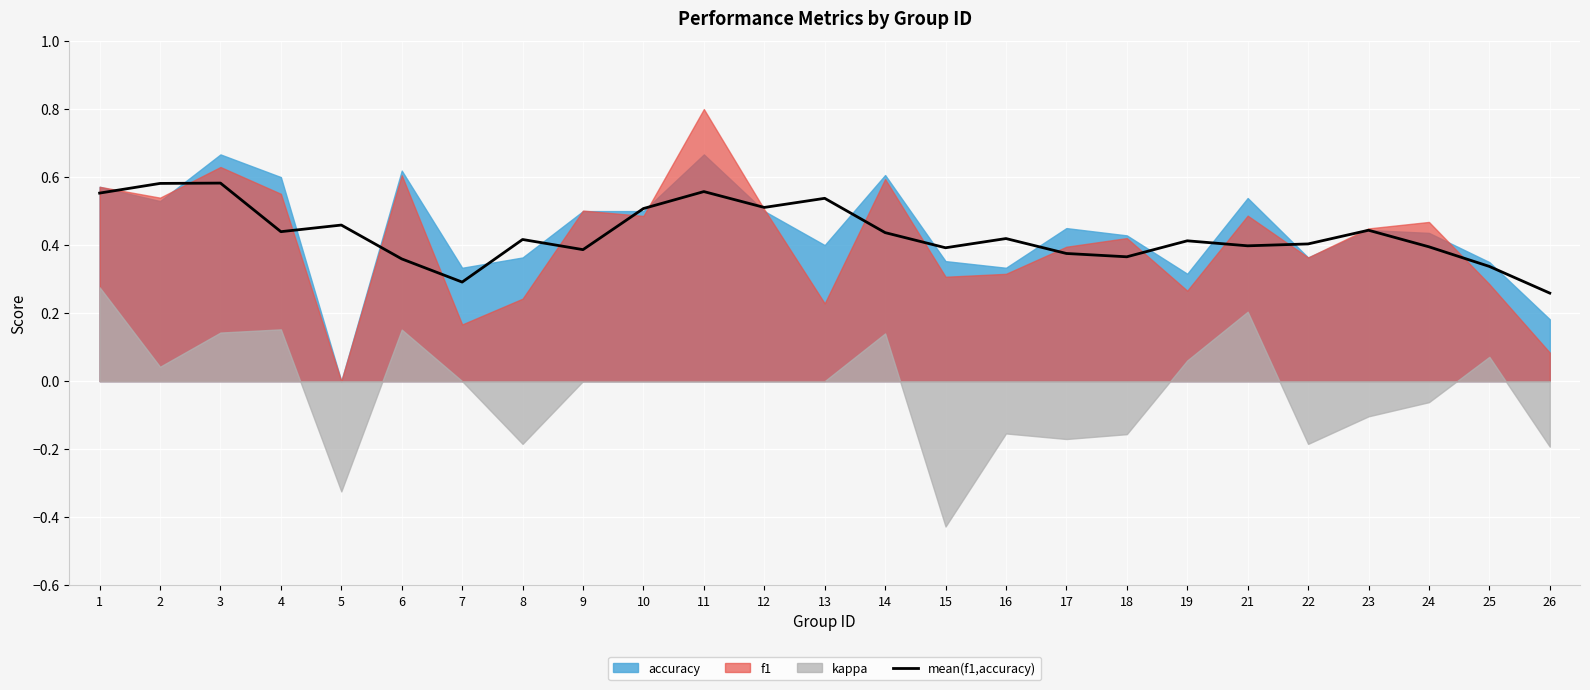

What is the approximate value at 24?

0.4